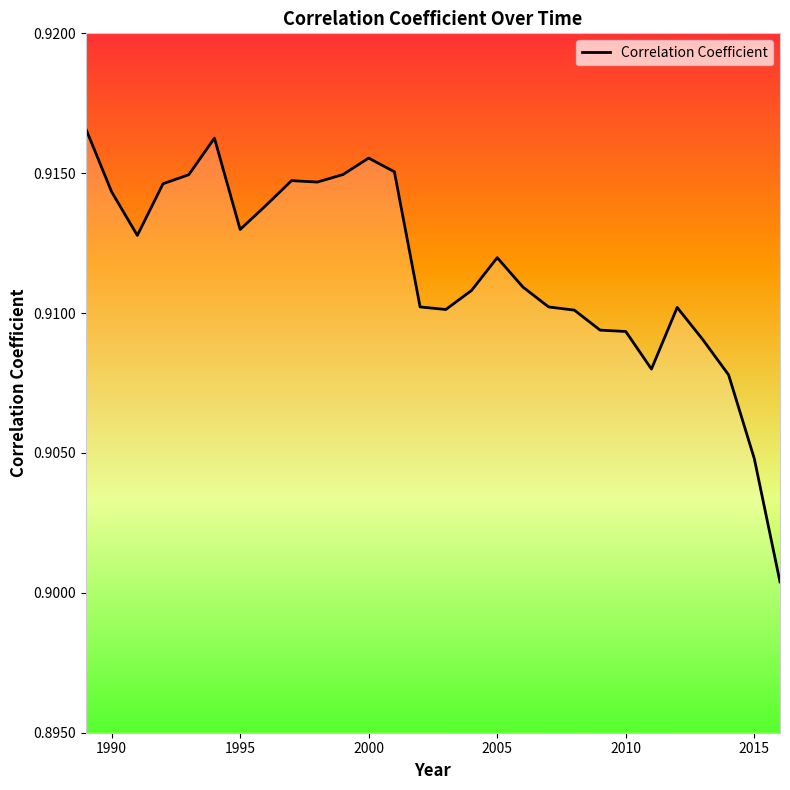

Does the chart have visible grid lines?

No